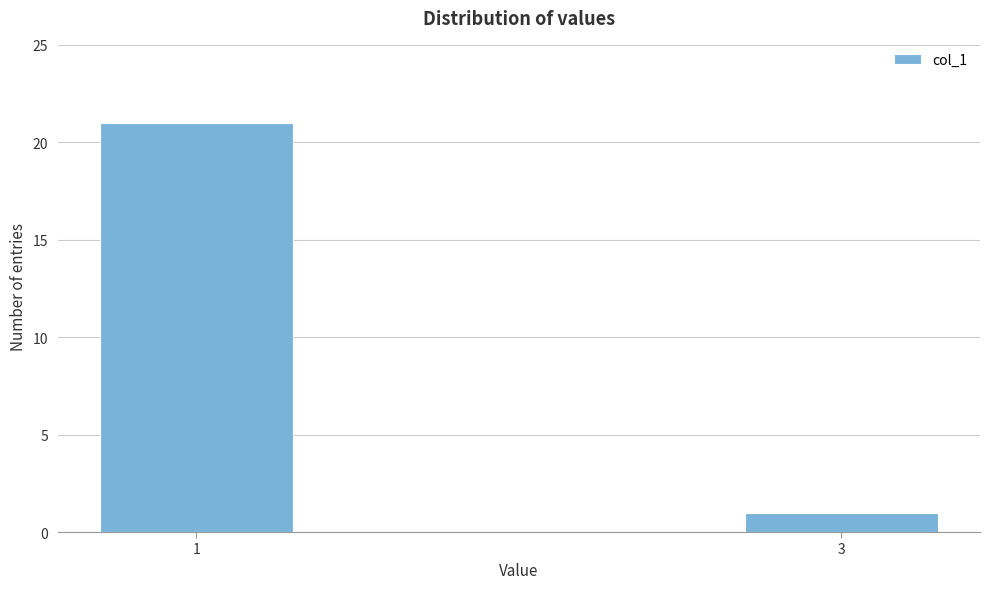

Reading right to left, extract all data points from this chart.

3=1	1=21